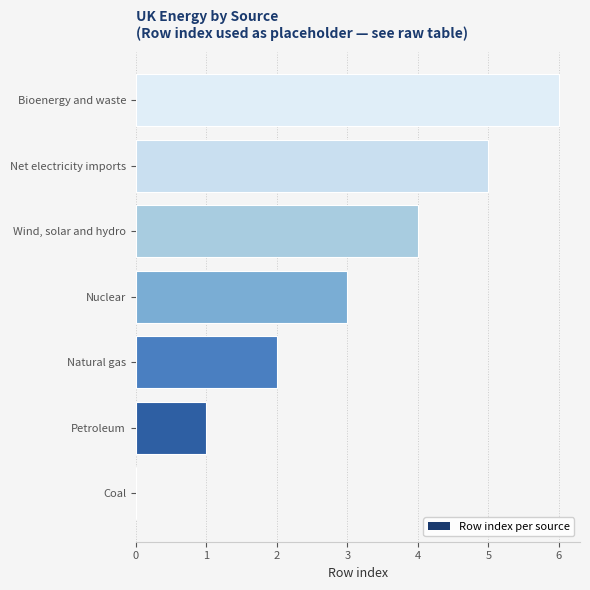

Is the value of Row index per source at Wind, solar and hydro greater than the value of Row Index at Petroleum?

Yes